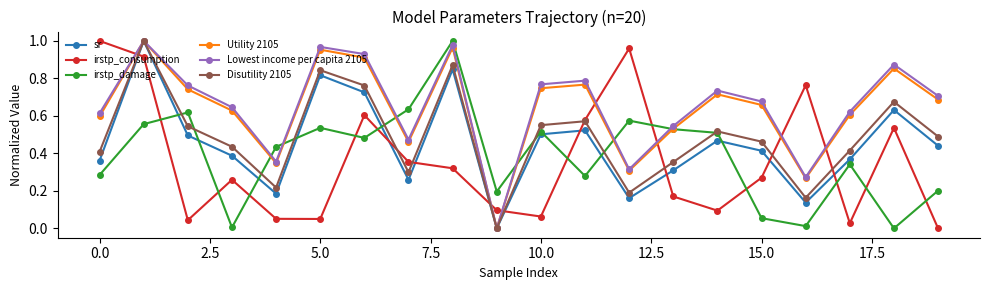

True or false: irstp_damage has more than 2 points higher than both neighbors.

True